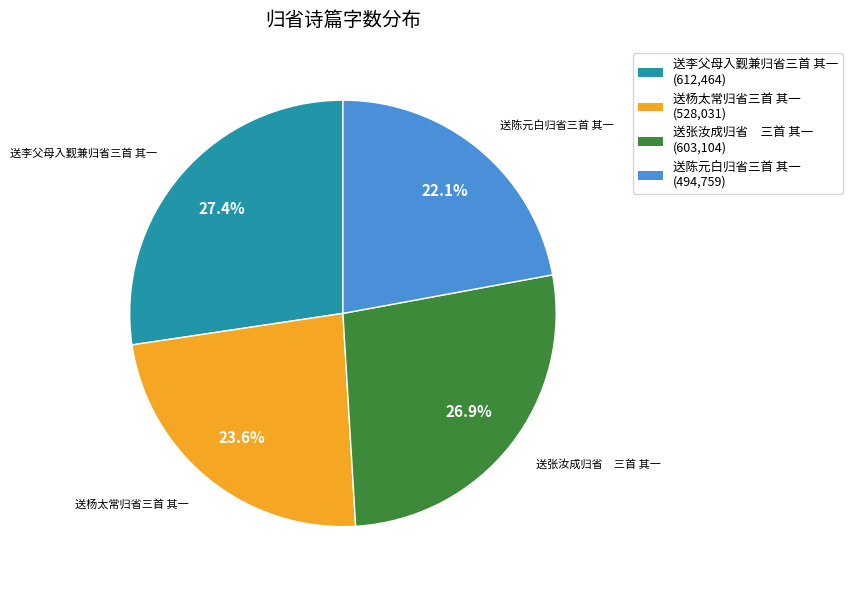

Is there any slice that represents more than half of the pie?

No